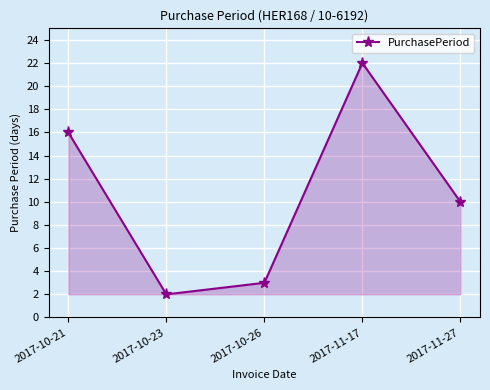

Reading right to left, what are all the values shown in this chart?

2017-11-27=10	2017-11-17=22	2017-10-26=3	2017-10-23=2	2017-10-21=16